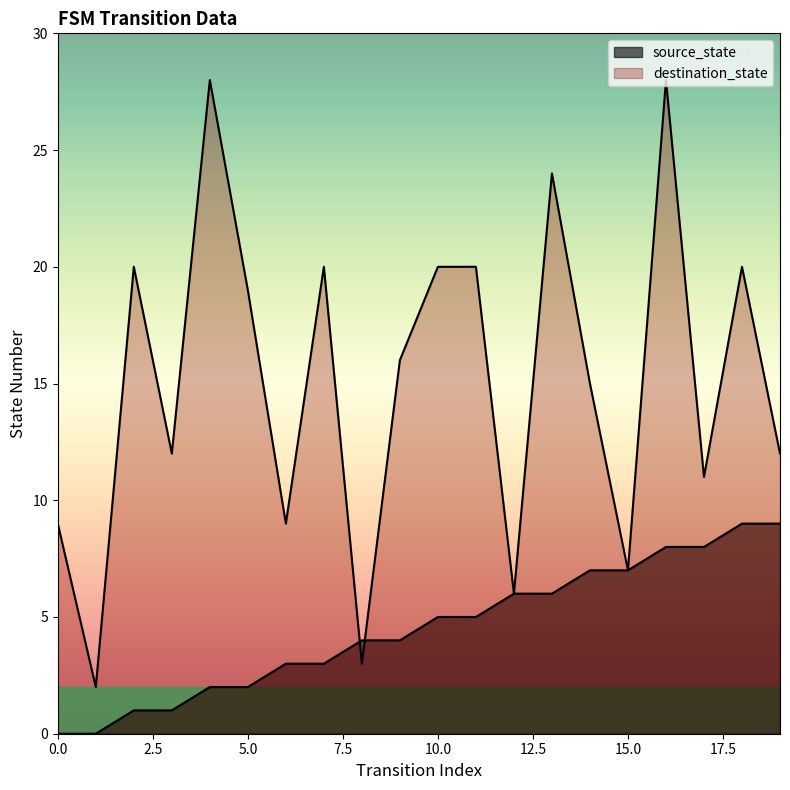

Rank the series by their maximum value, from highest to lowest.

destination_state, source_state